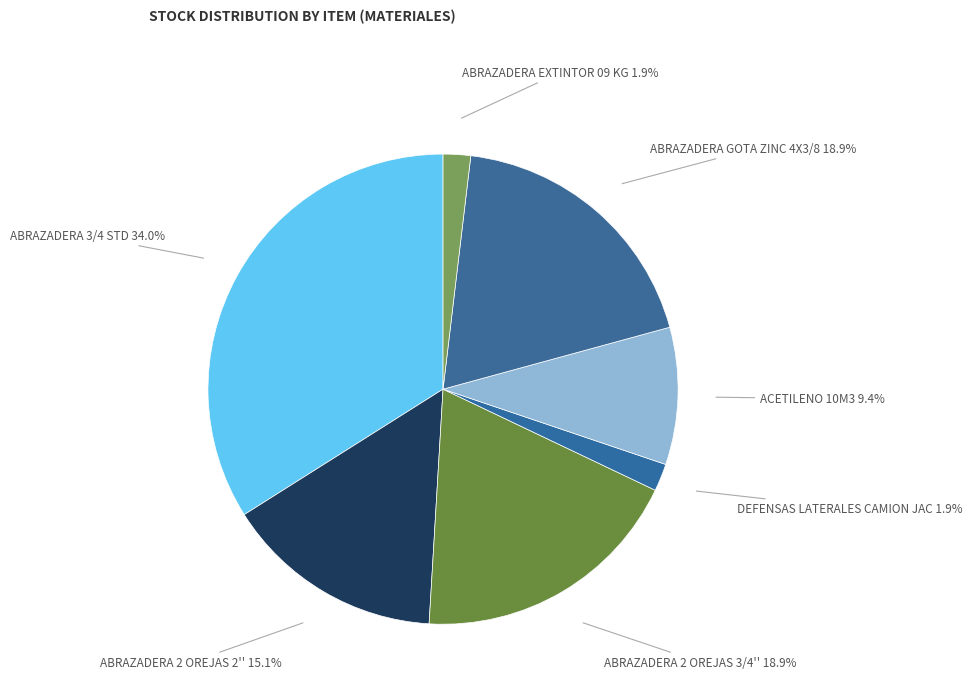

Combined, what portion of the pie is ABRAZADERA GOTA ZINC 4X3/8 and DEFENSAS LATERALES CAMION JAC?

20.8%